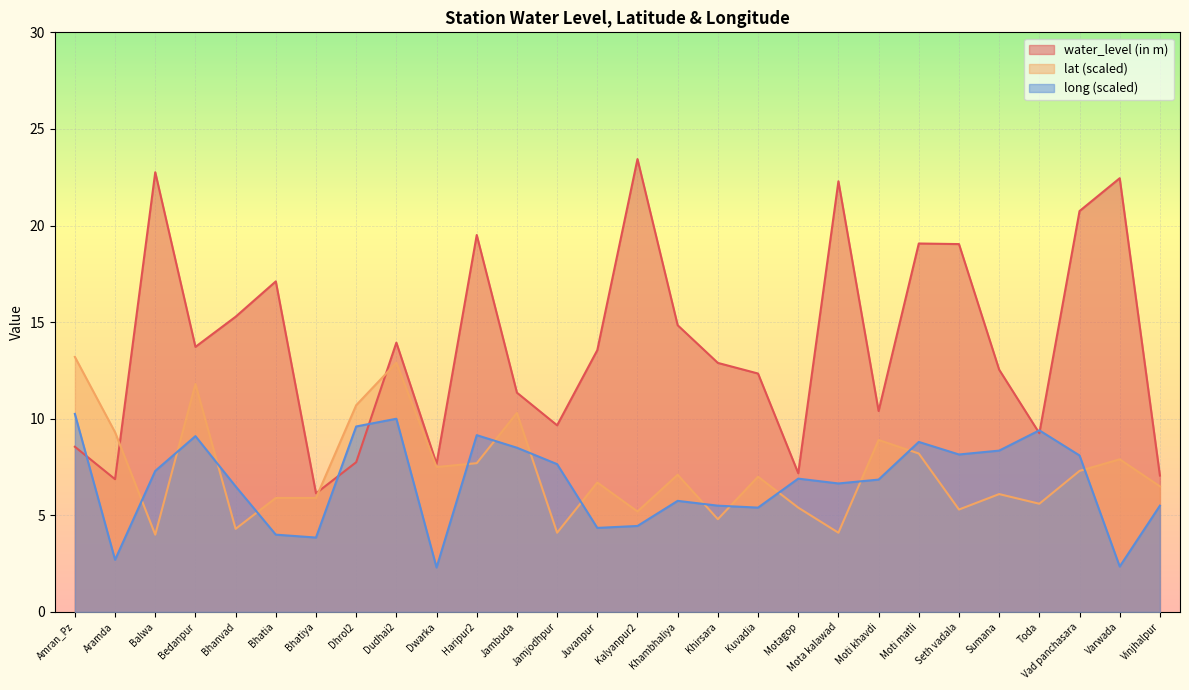

True or false: lat has more than 0 interior local peaks.

True